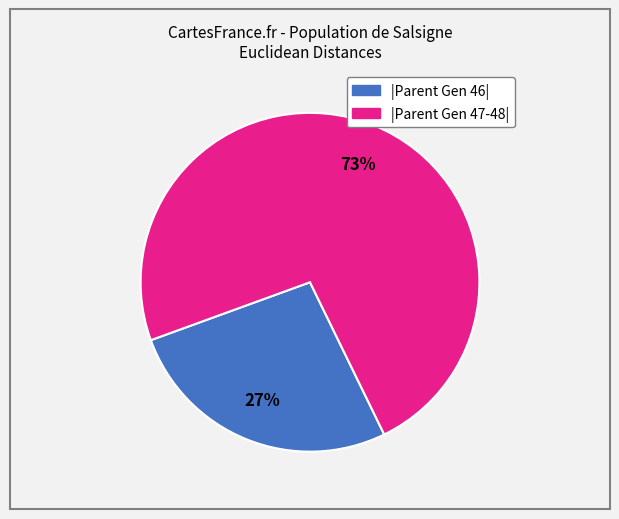

To the nearest percent, what is the average slice percentage?

50%